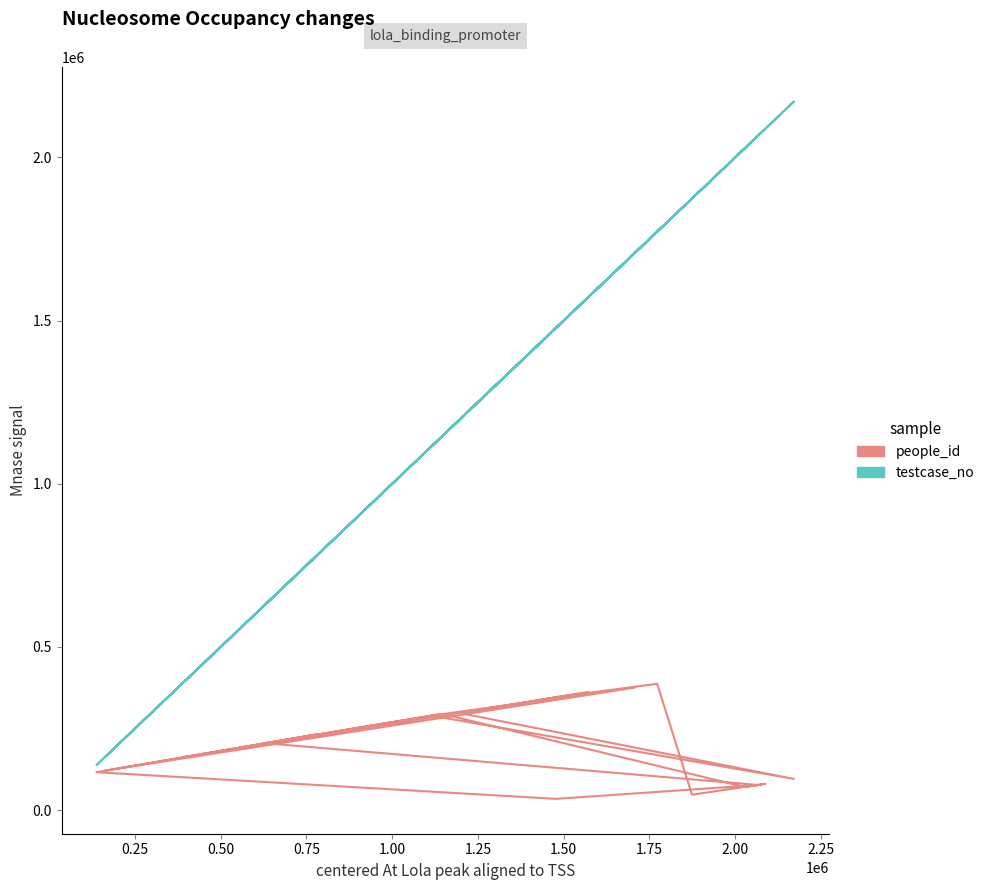

Which series has the widest spread of values?

testcase_no